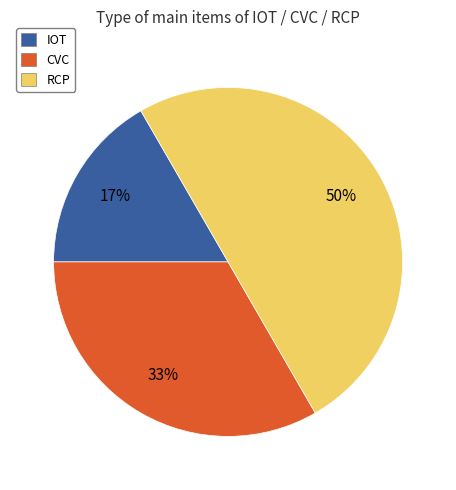

Is it true that IOT is 17% of the pie?

True